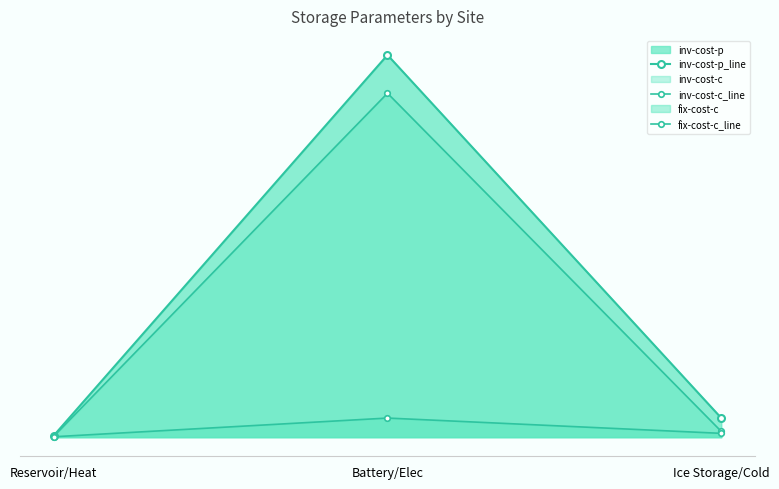

At Ice Storage/Cold, list the series in order from smallest to largest.

fix-cost-c_line, inv-cost-c_line, inv-cost-p_line